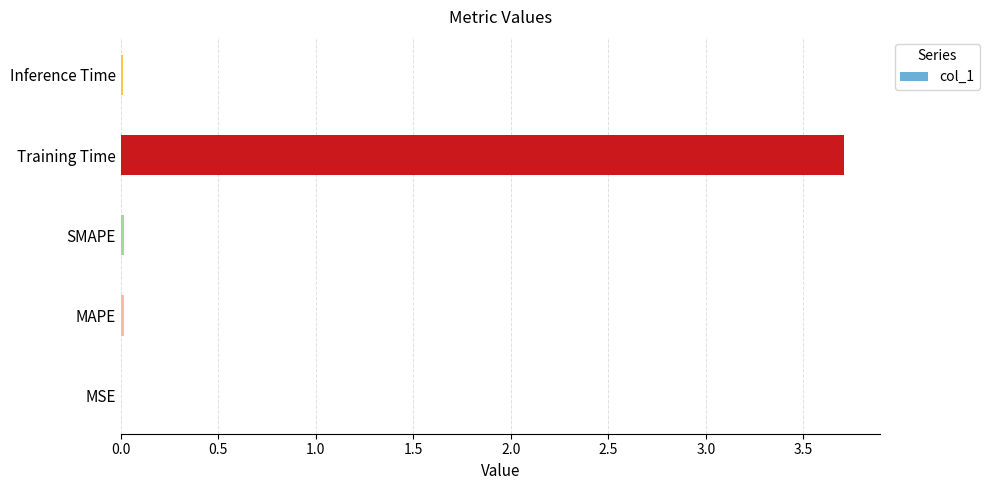

Are the bars horizontal?

Yes